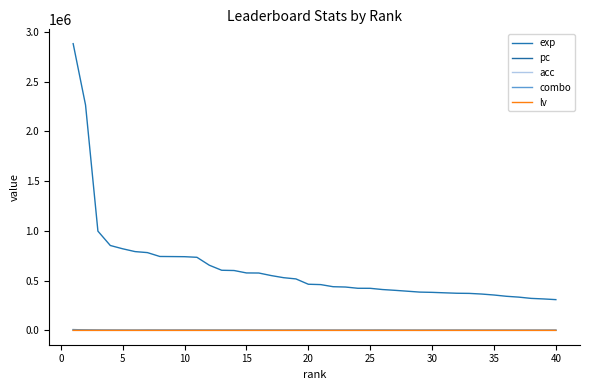

How many values in the pc series are below 1397?

20